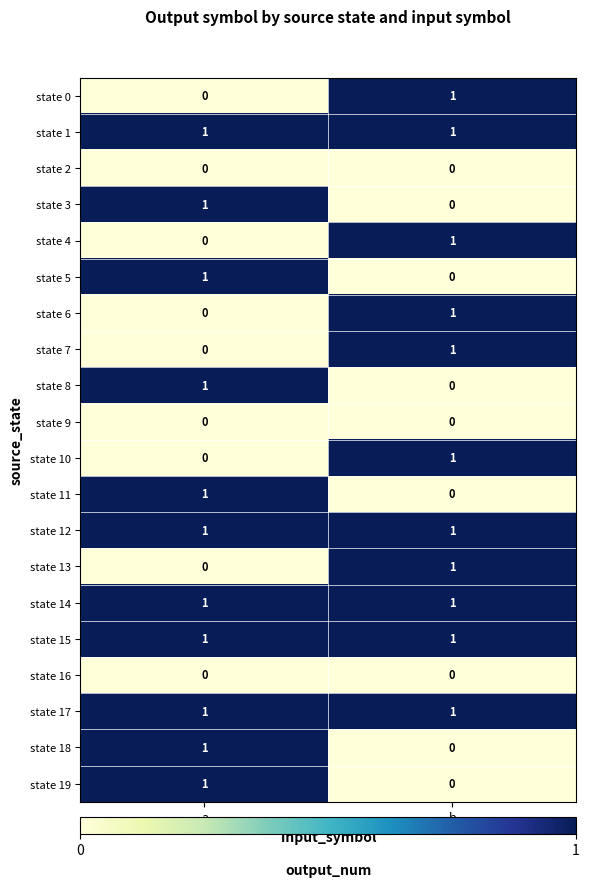

What is the total value across all series at b?

11